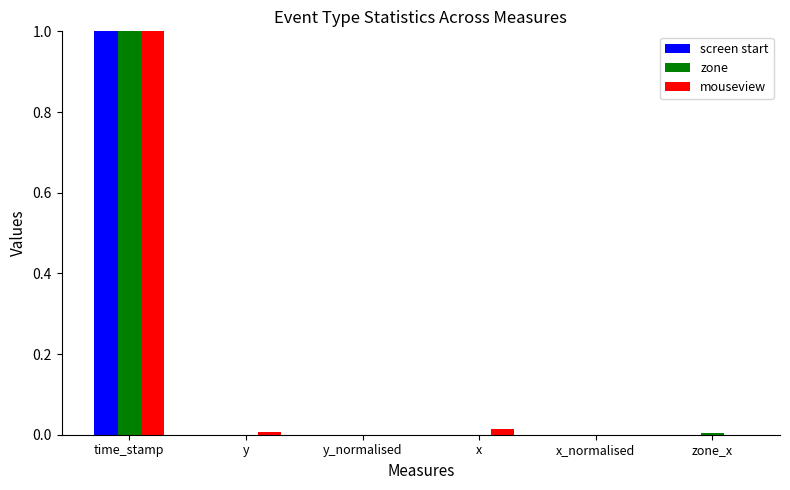

Count the number of data series in this chart.

3